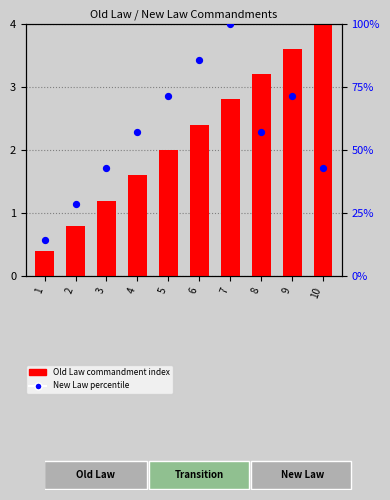

Which series contains the lowest Y value?

Old Law commandment index